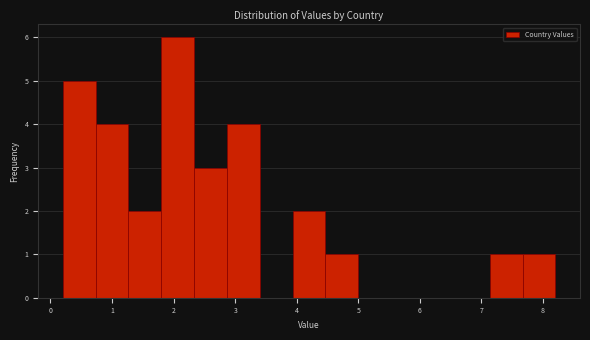

Reading left to right, list every bar in this chart as the range it spans on the x-axis followed by its height. Neither the bar edges nor the heights are printed on the chart, so give them approximately, as read against the axes.

0.2 to 0.7: 5
0.7 to 1.3: 4
1.3 to 1.8: 2
1.8 to 2.3: 6
2.3 to 2.9: 3
2.9 to 3.4: 4
3.4 to 3.9: 0
3.9 to 4.5: 2
4.5 to 5.0: 1
5.0 to 5.5: 0
5.5 to 6.1: 0
6.1 to 6.6: 0
6.6 to 7.1: 0
7.1 to 7.7: 1
7.7 to 8.2: 1